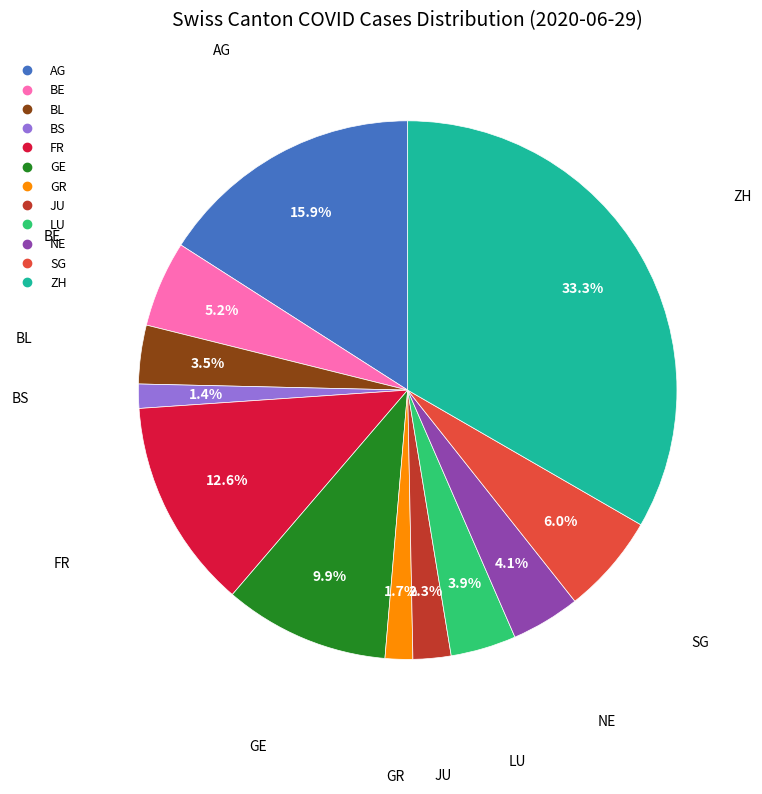

To the nearest percent, what percentage of the pie is FR?

13%